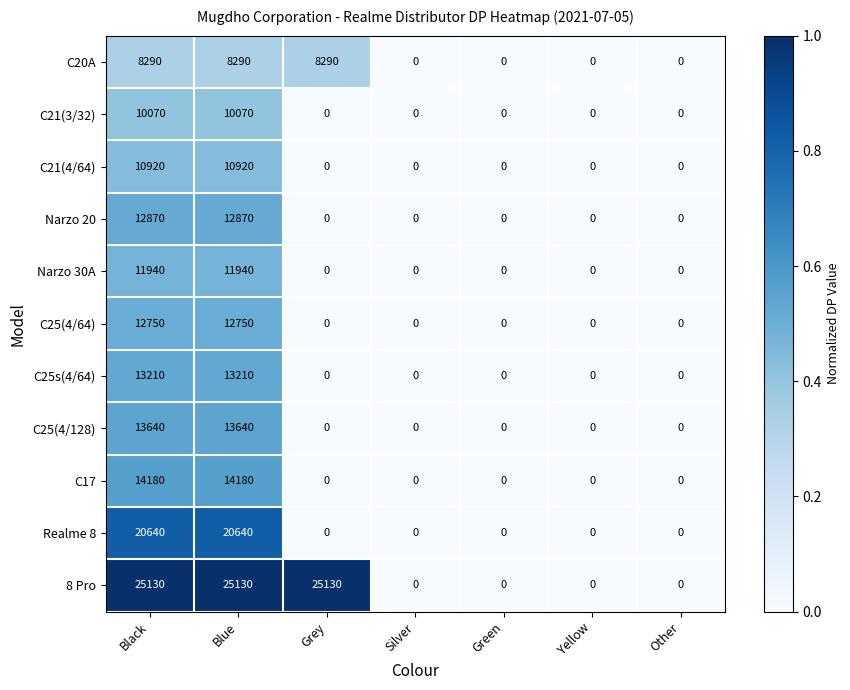

The value of Narzo 20 at Green is -4072. True or false?

False